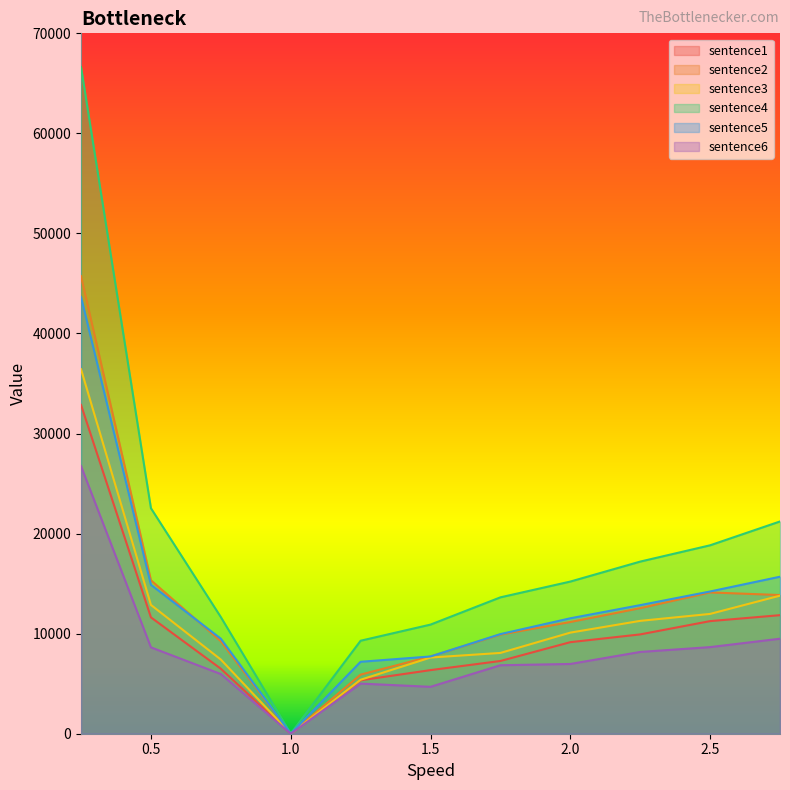

List the series in order of their peak value, lowest first.

sentence6, sentence1, sentence3, sentence5, sentence2, sentence4